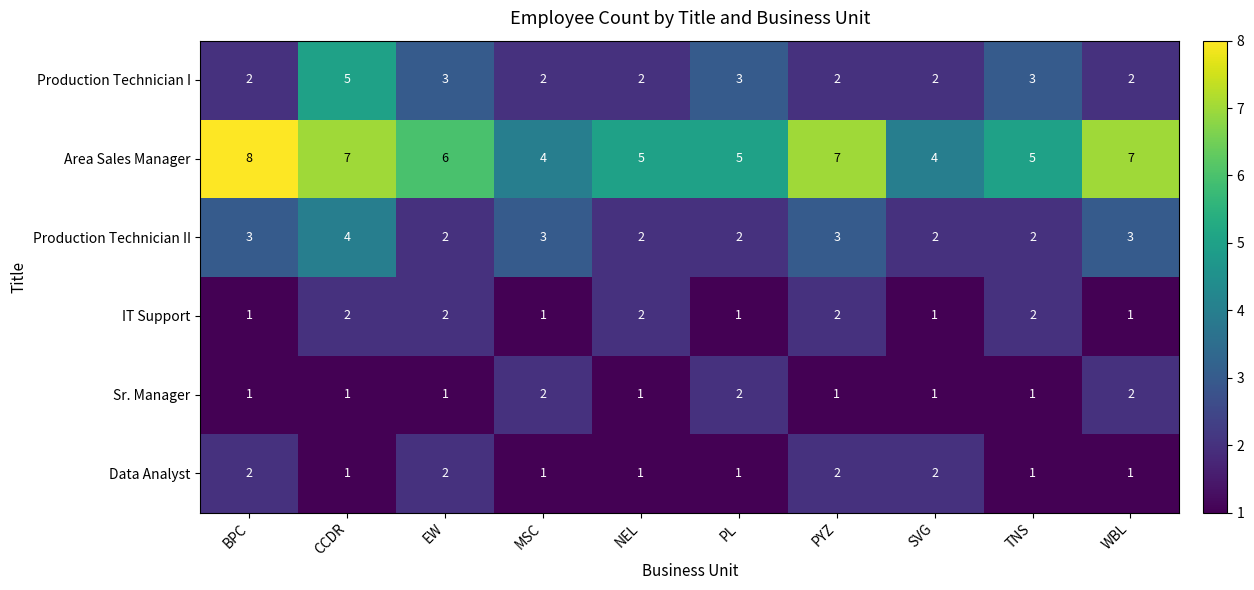

What is the difference between the highest and lowest values at PYZ?

6